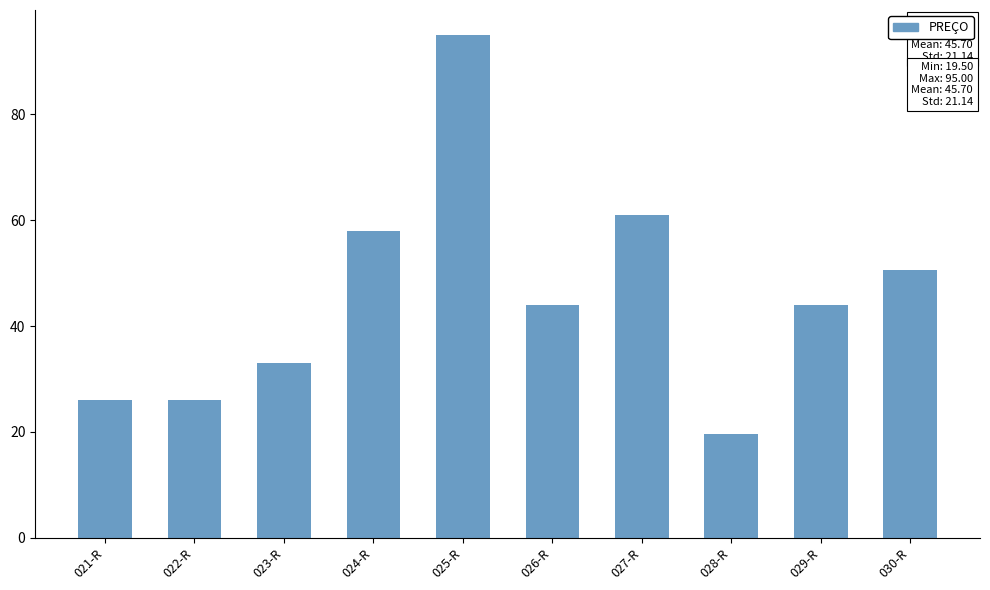

Which has a higher value, 027-R or 029-R?

027-R